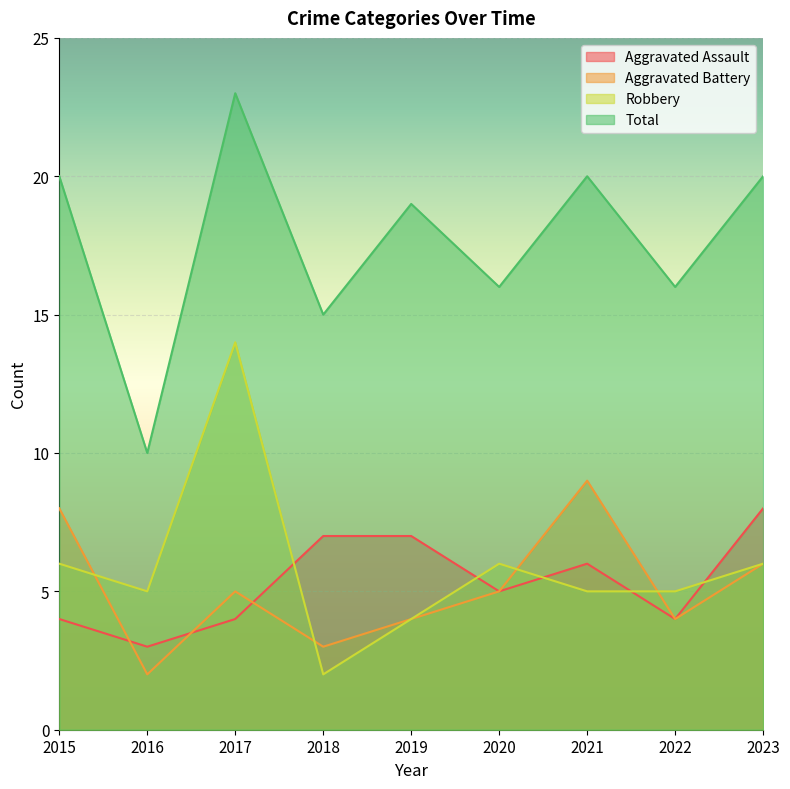

What is the spread (max minus min) of values at 2021?

15